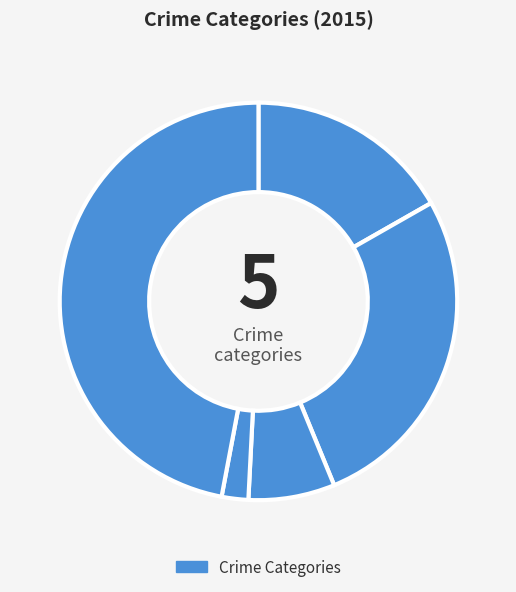

How many segments does this pie chart have?

5